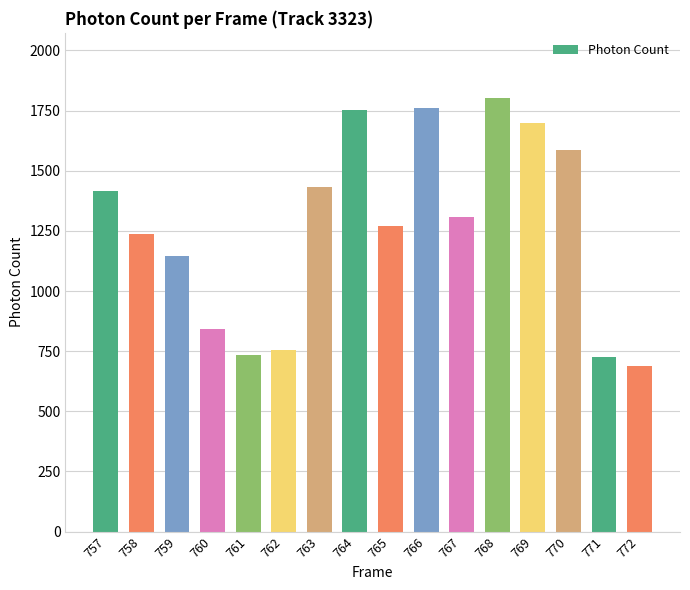

What is the ratio of the value at 770 to the value at 768?

0.9